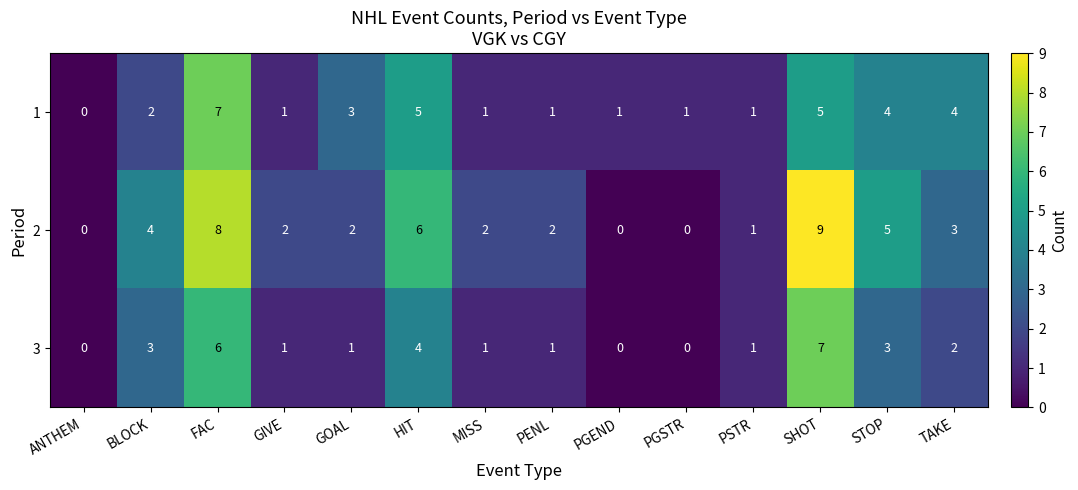

How many categories are shown in the chart?

14